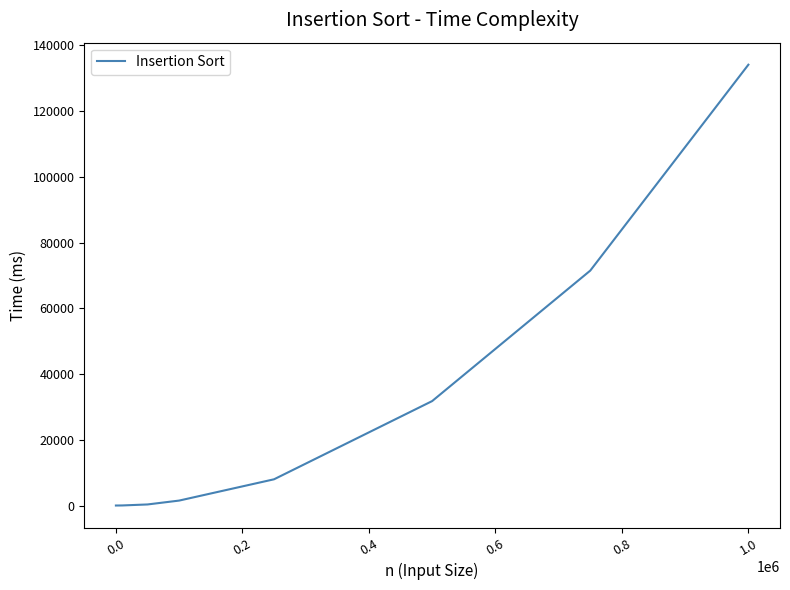

What is the greatest value displayed?

134112.0